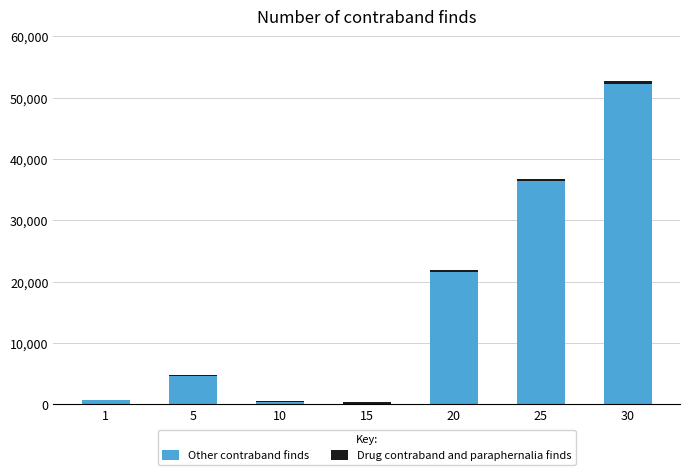

What is the maximum value for Other contraband finds?

52220